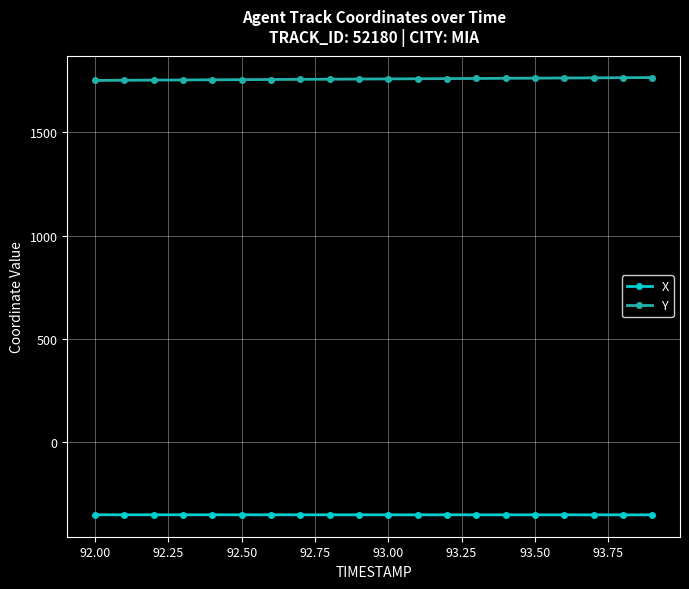

What is the highest value of the X series?

-352.5